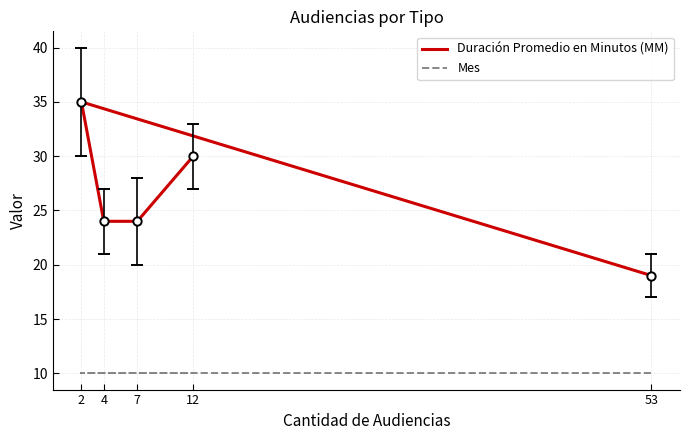

Reading left to right, list all the values displayed in this chart.

Duración Promedio en Minutos (MM): 53=19	2=35	4=24	7=24	12=30
Mes: 53=10	2=10	4=10	7=10	12=10